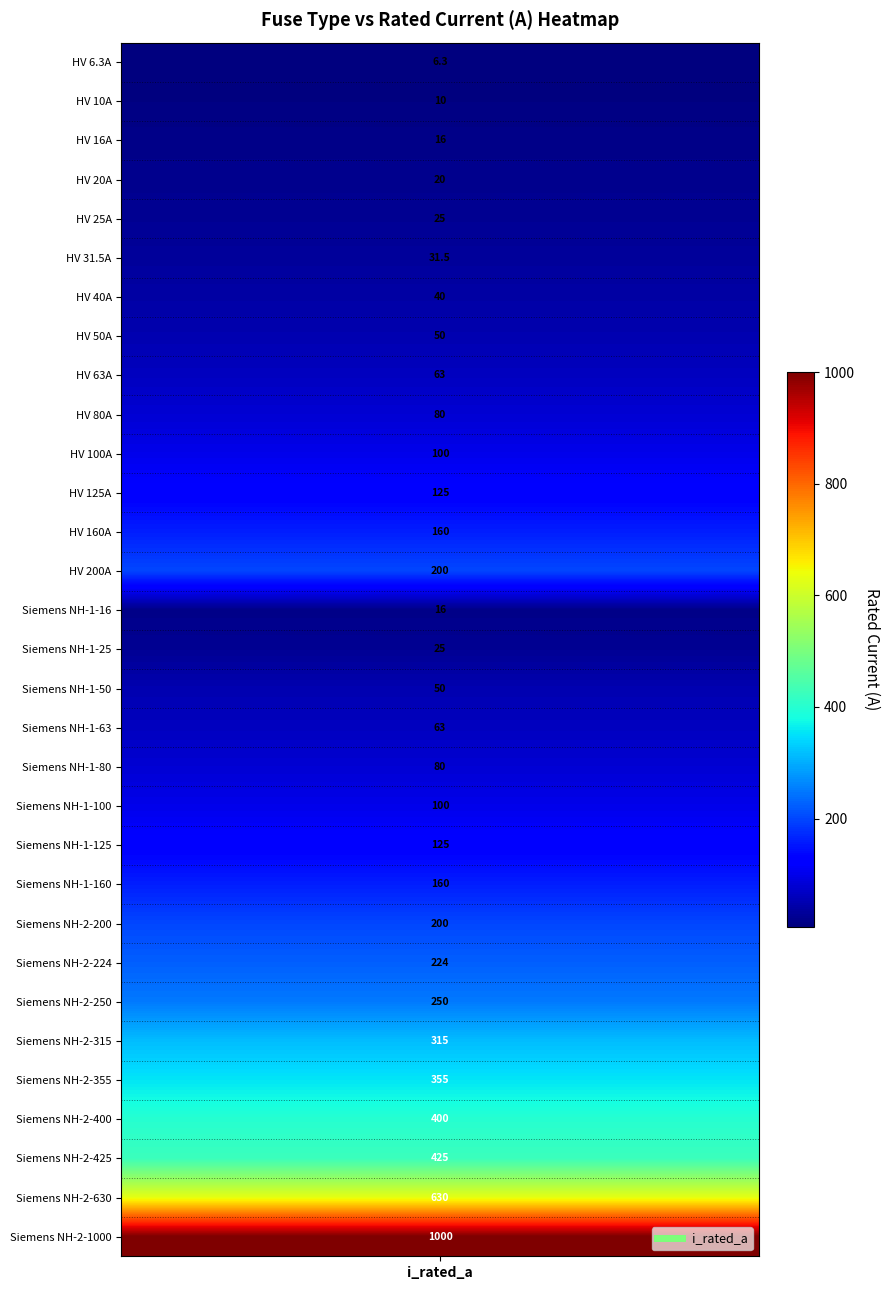

Reading left to right, transcribe all the data shown in this chart.

i_rated=6.3	1=10.0	2=16.0	3=20.0	4=25.0	5=31.5	6=40.0	7=50.0	8=63.0	9=80.0	10=100.0	11=125.0	12=160.0	13=200.0	14=16.0	15=25.0	16=50.0	17=63.0	18=80.0	19=100.0	20=125.0	21=160.0	22=200.0	23=224.0	24=250.0	25=315.0	26=355.0	27=400.0	28=425.0	29=630.0	30=1000.0